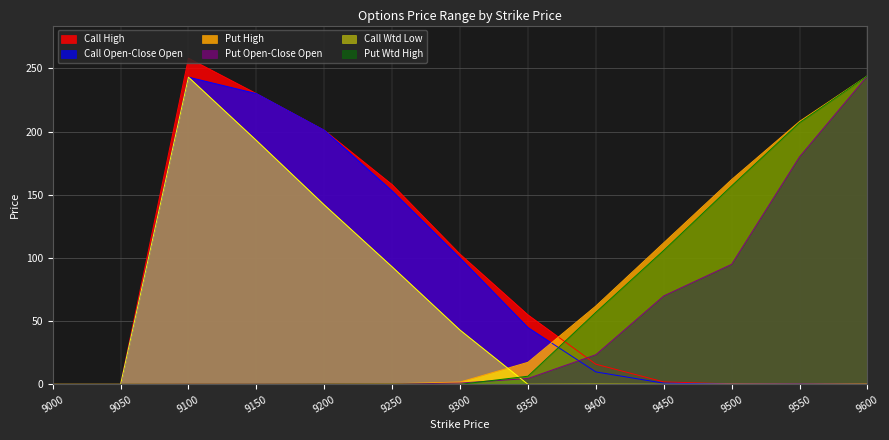

How many interior local peaks does the Put Open-Close Open series have?

1